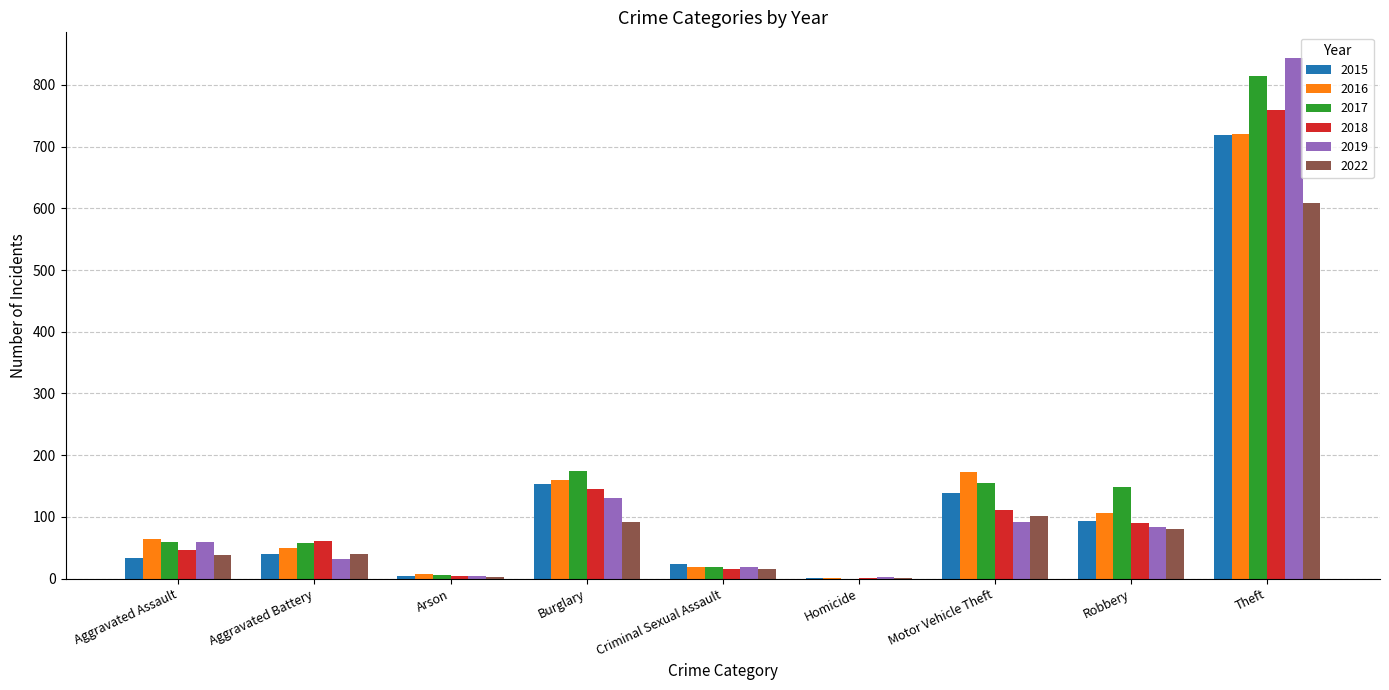

At which category is the sum across all series the highest?

Theft